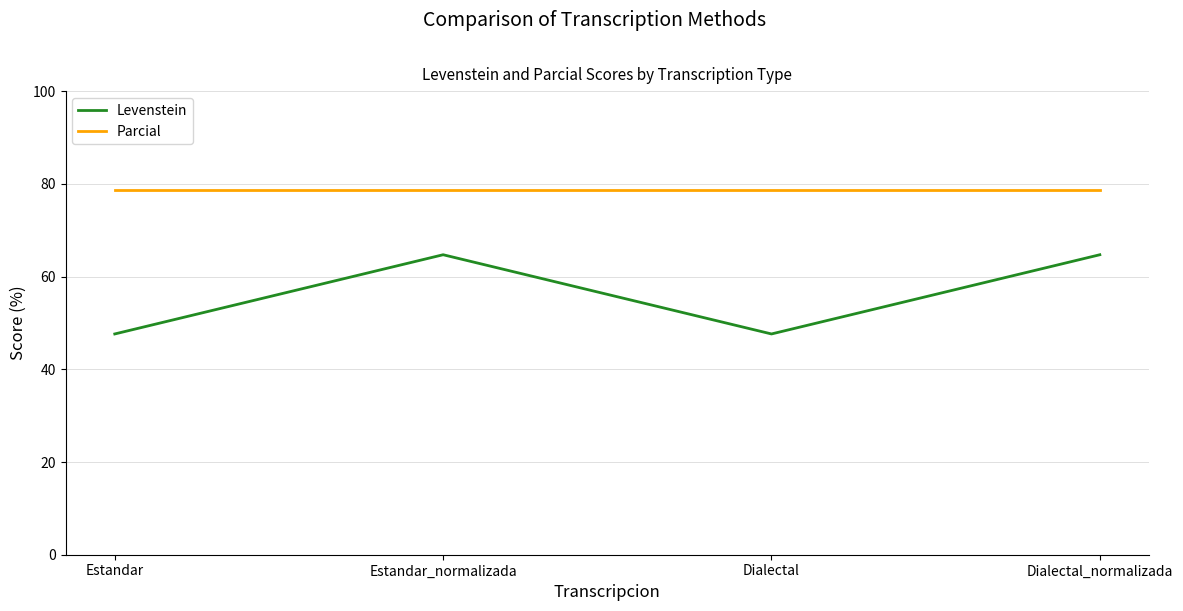

Does the chart display data point markers on the line(s)?

No